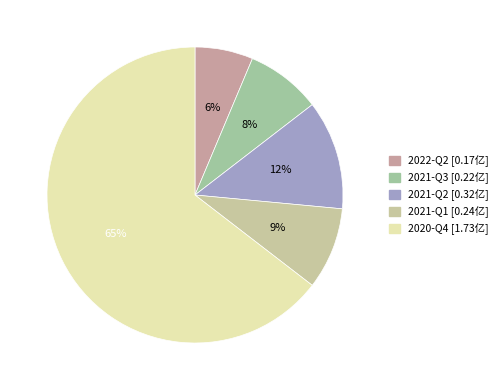

How many segments does this pie chart have?

5